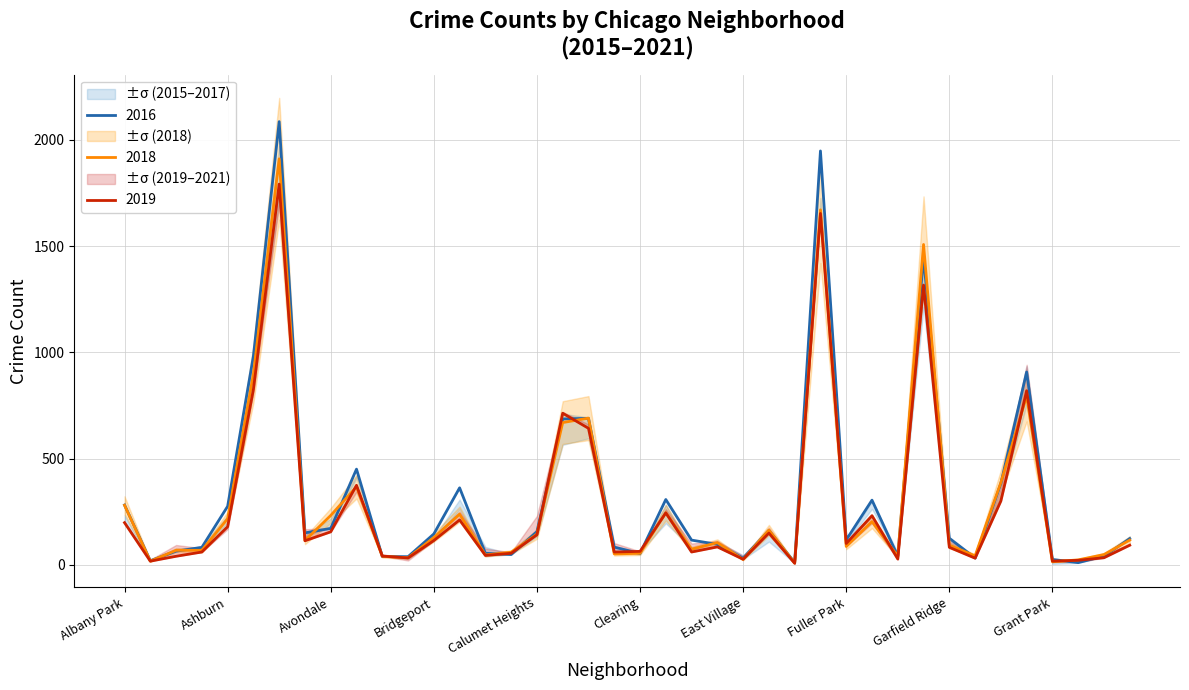

At which category does 2017 reach its first local valley?

Andersonville